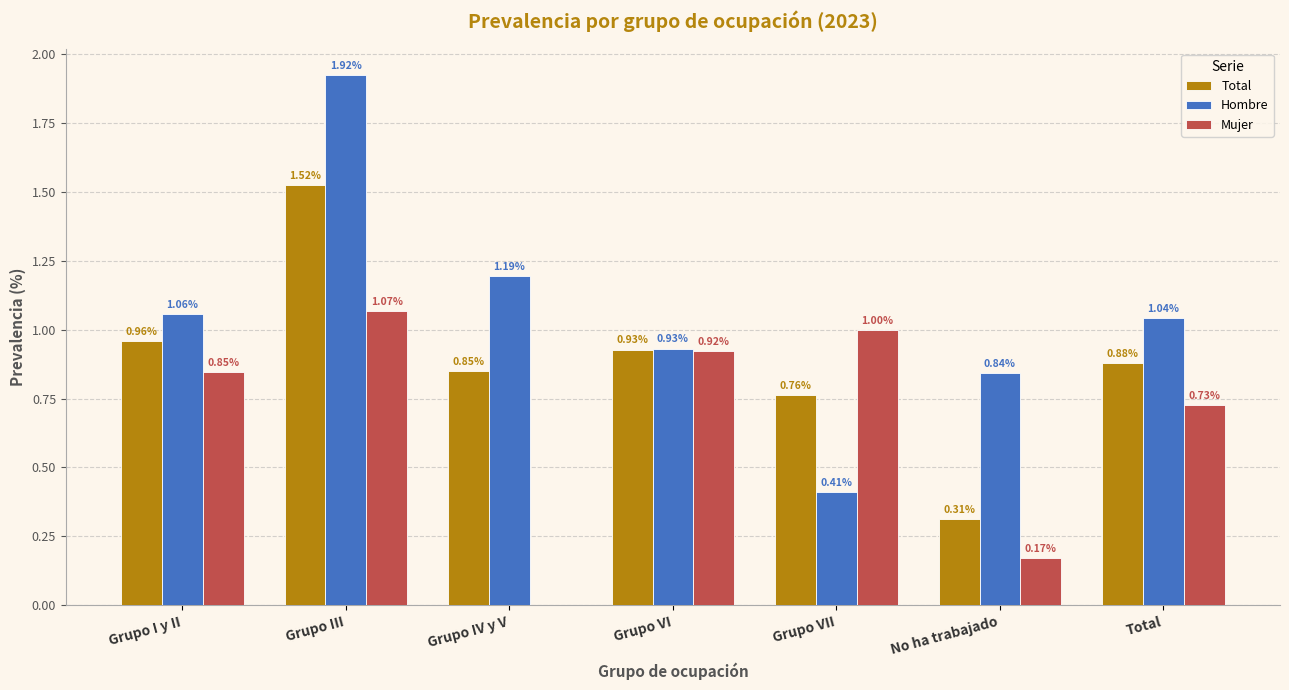

At which category is the sum across all series the highest?

Grupo III